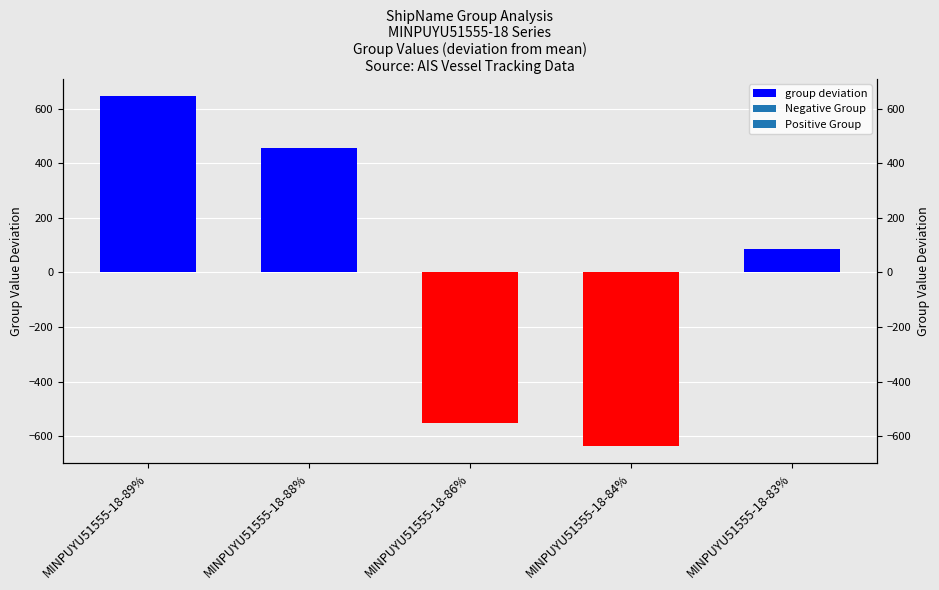

What is the sum of the values at MINPUYU51555-18-86% and MINPUYU51555-18-88%?

-96.4